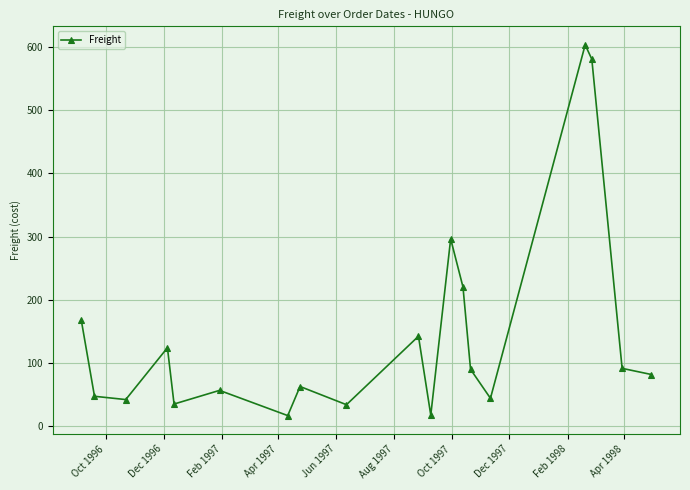

What is the sum of all values?

2755.2